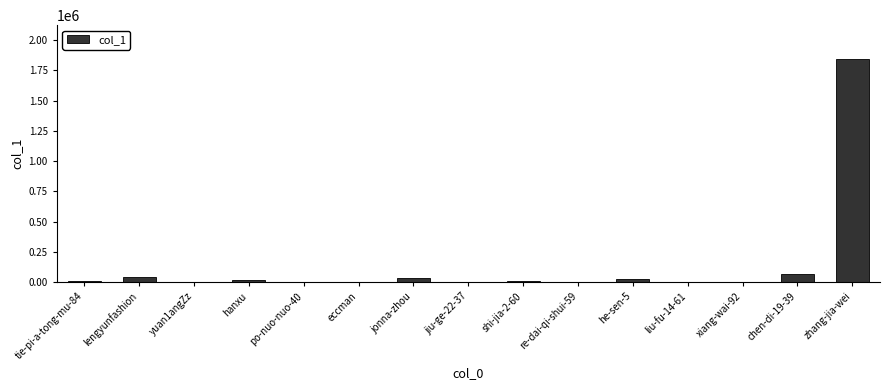

True or false: the data shows 1847567 at zhang-jia-wei.

True